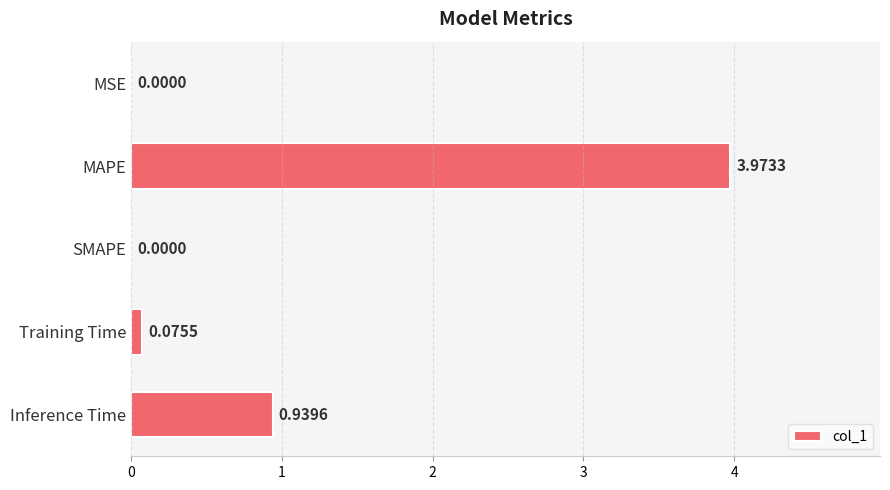

Are the bars horizontal?

Yes